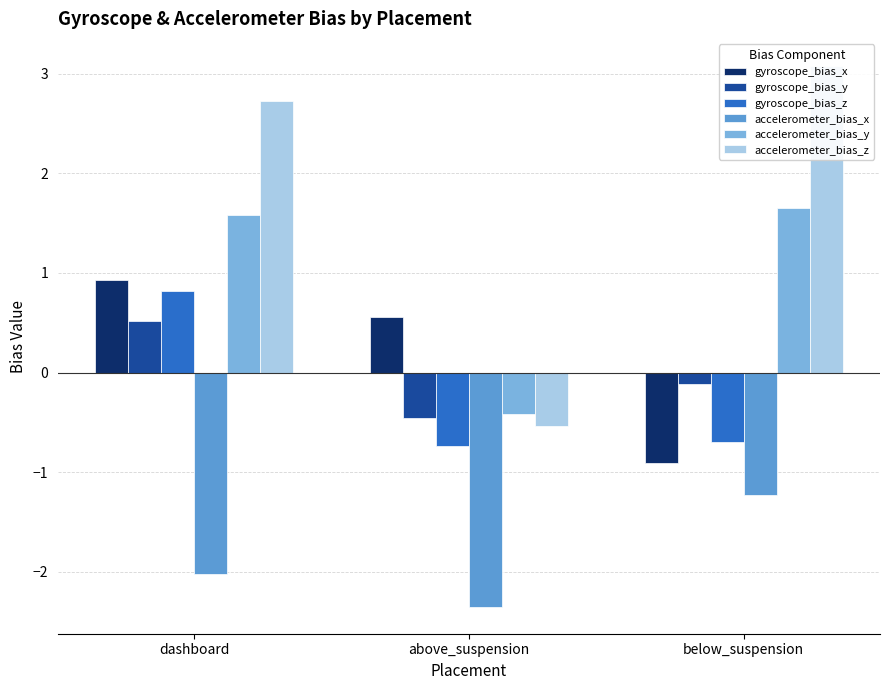

The accelerometer_bias_y series shows -0.2 at above_suspension. True or false?

False